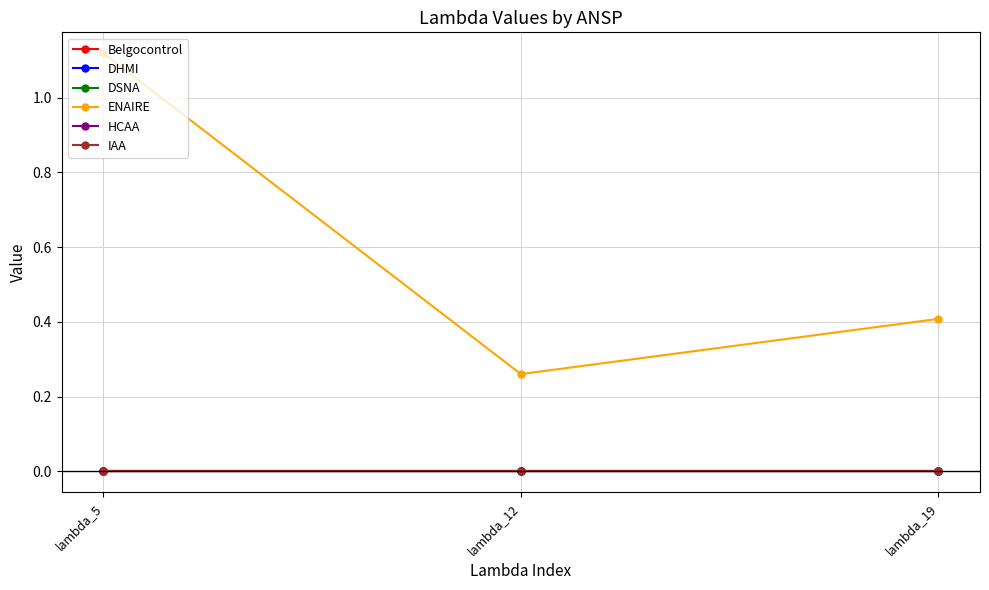

What is the total value across all series at lambda_12?

0.3